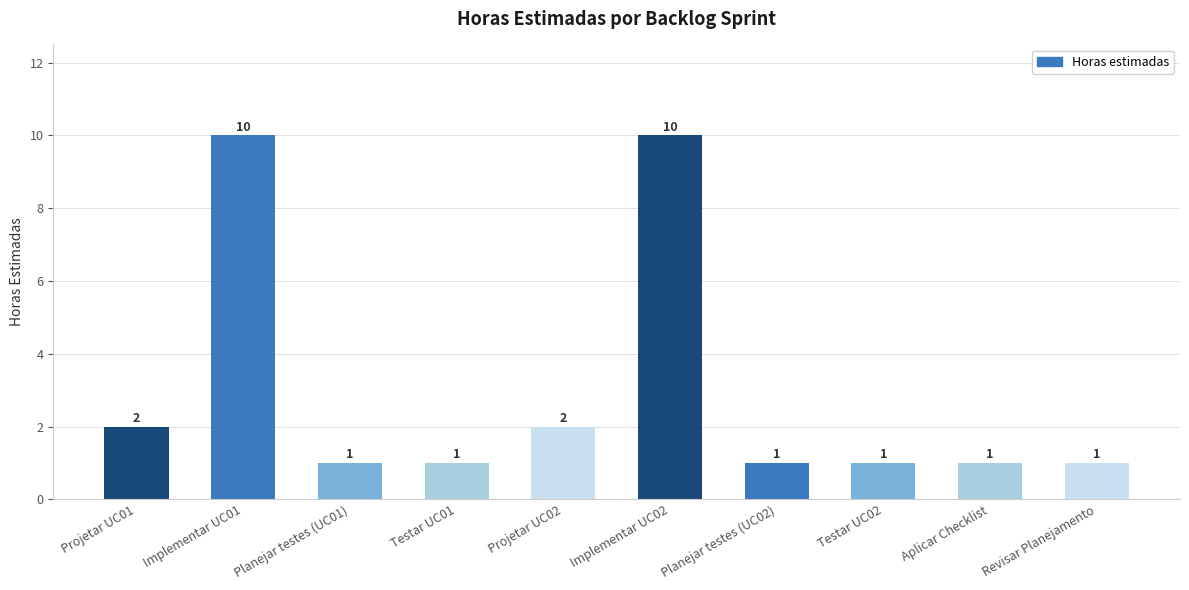

Are the bars grouped side by side (vs. stacked)?

No